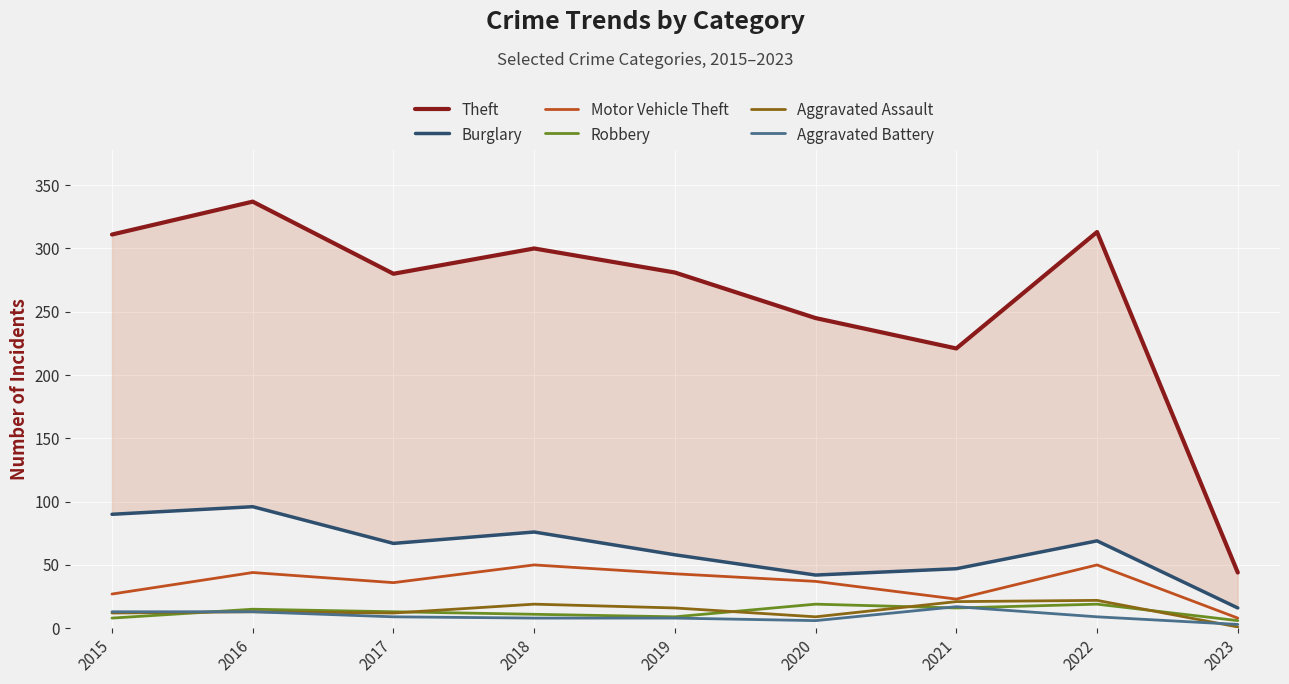

What is the sum of the Aggravated Battery values at 2023 and 2018?

11